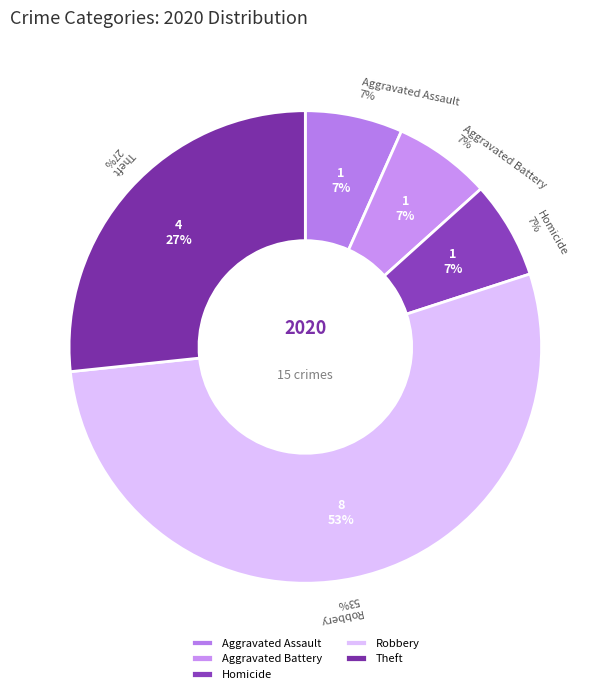

What is the ratio of the value at Aggravated Battery to the value at Theft?

0.2